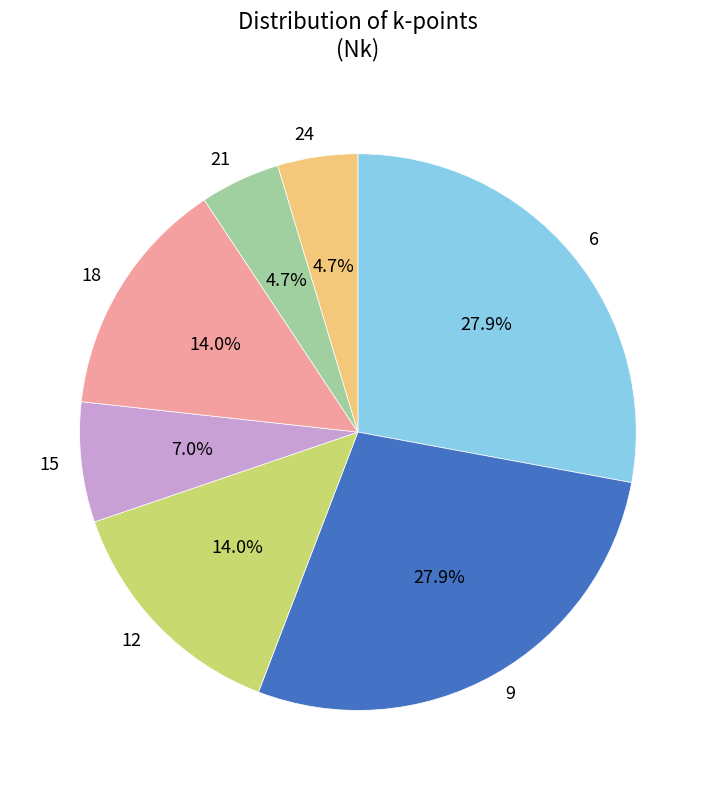

What portion of the pie excludes 21?

95.3%